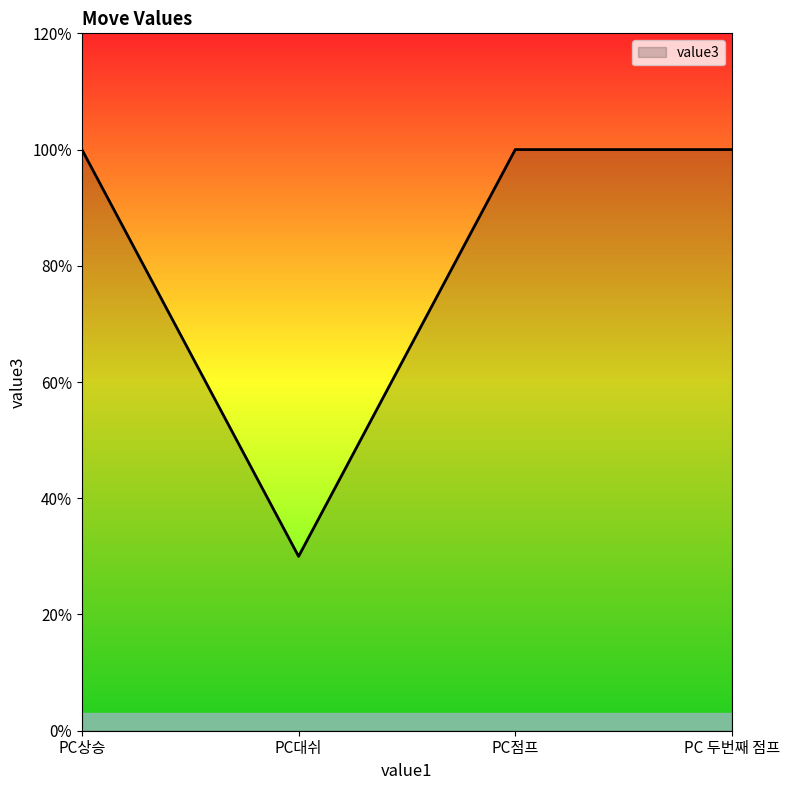

Is this an area chart (filled region under the line)?

Yes